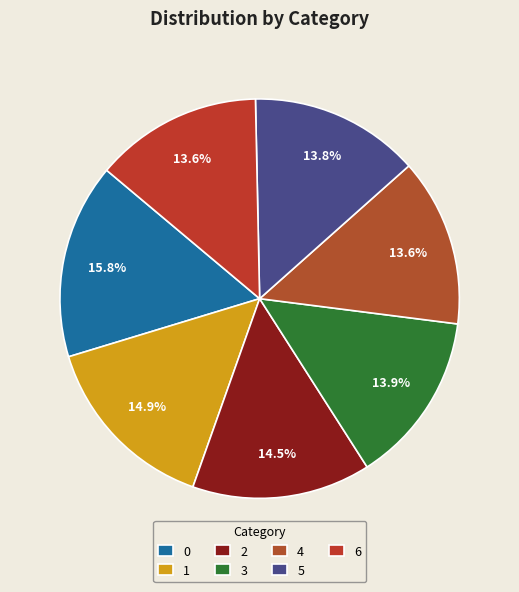

The 6 slice represents 1% of the pie. True or false?

False